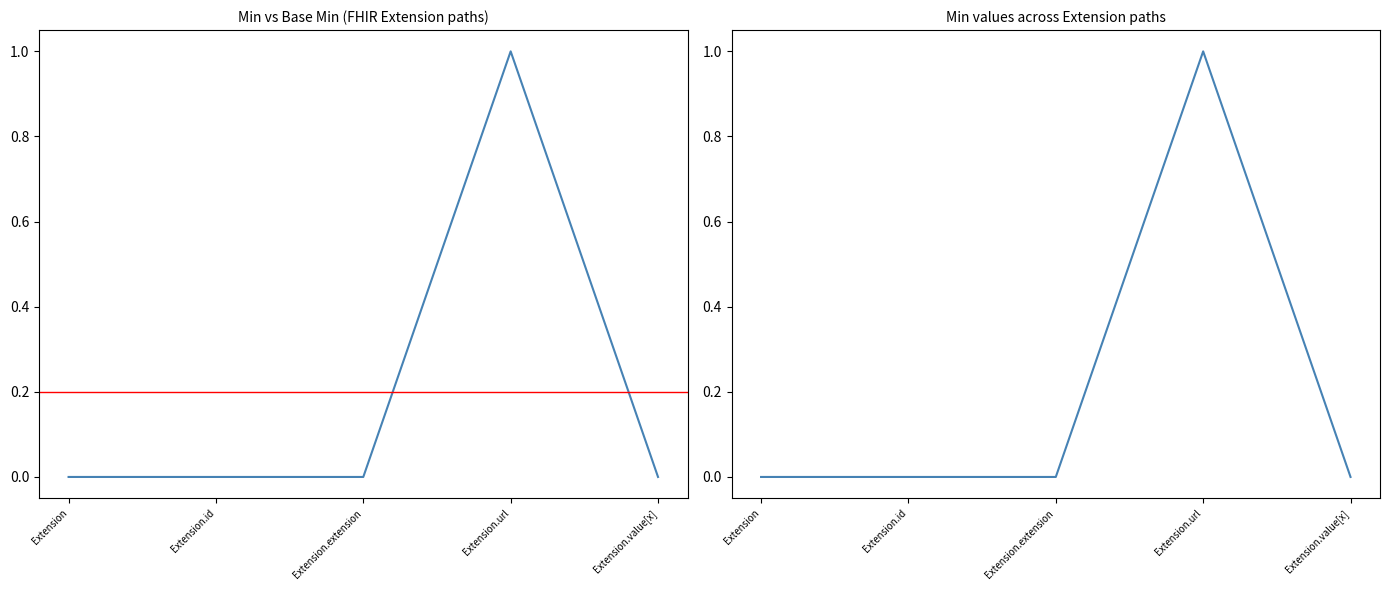

Is this an area chart (filled region under the line)?

No